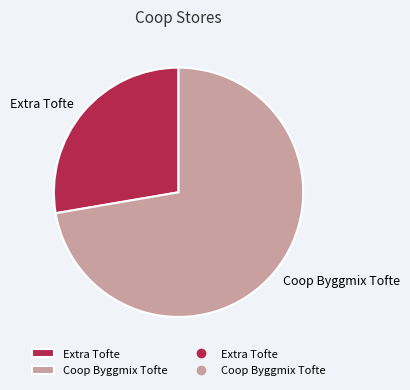

Count the number of slices in the pie.

2